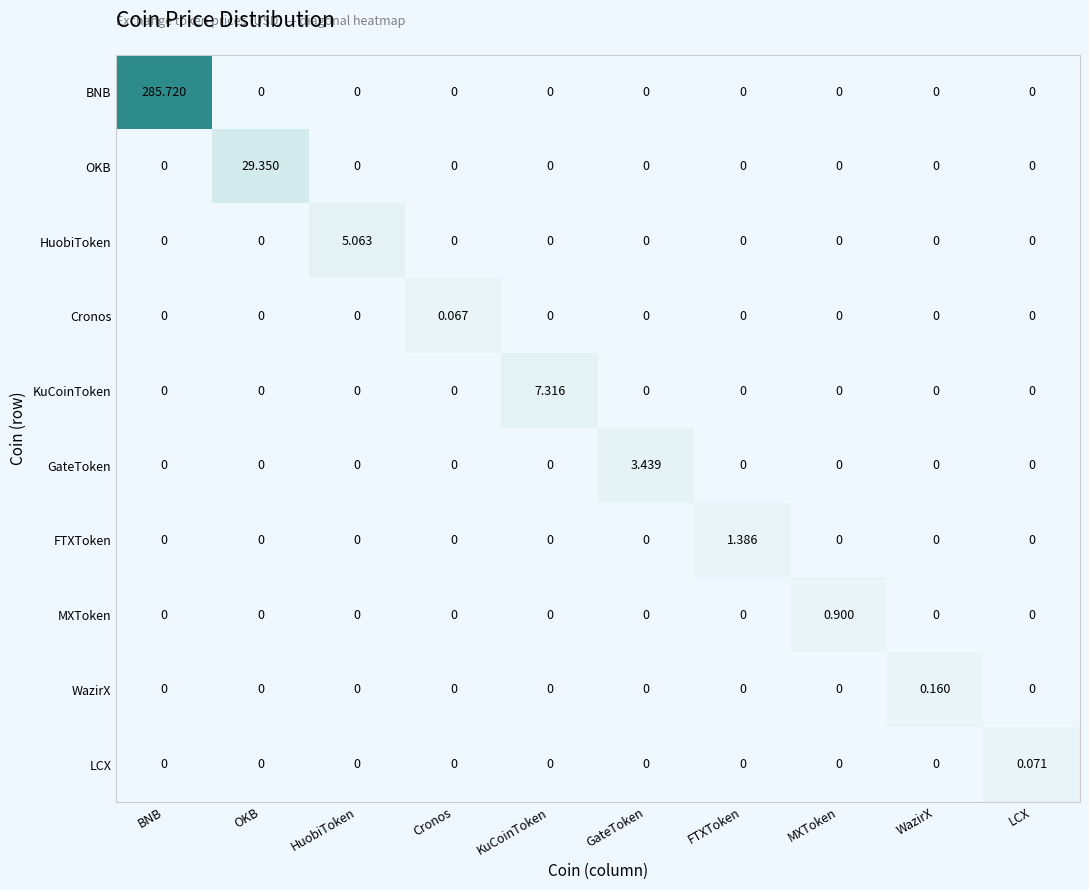

Which series has the widest spread of values?

BNB